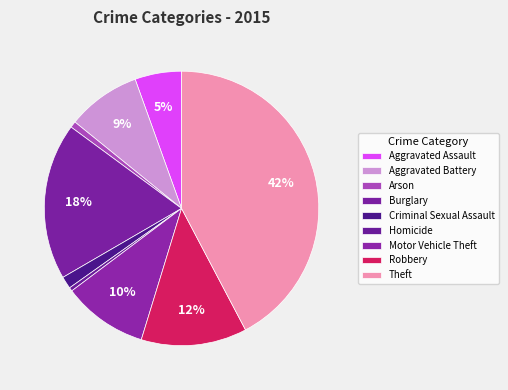

The Burglary slice represents 33% of the pie. True or false?

False